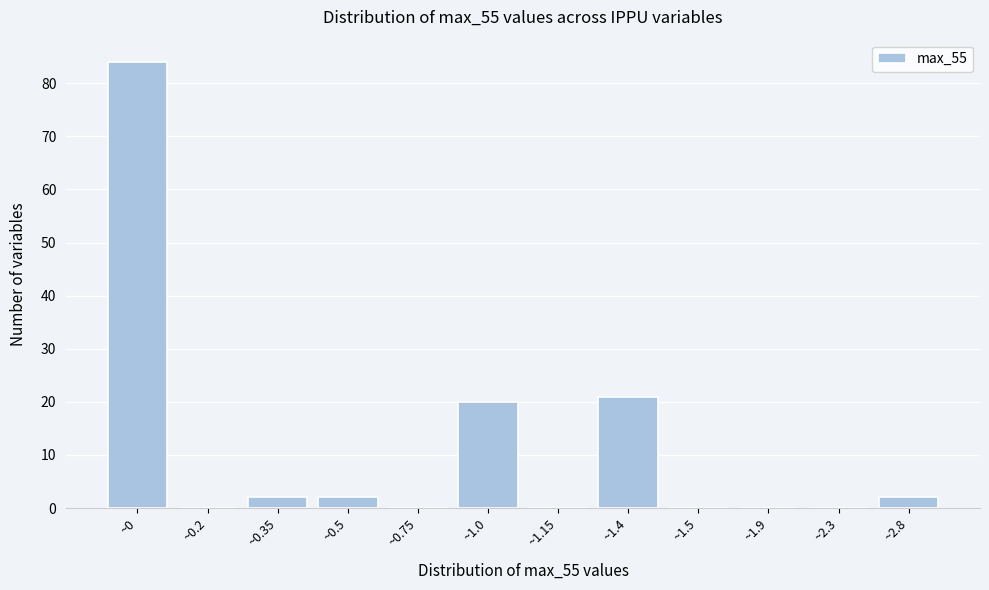

Reading left to right, list all the values displayed in this chart.

~0=84	~0.2=0	~0.35=2	~0.5=2	~0.75=0	~1.0=20	~1.15=0	~1.4=21	~1.5=0	~1.9=0	~2.3=0	~2.8=2